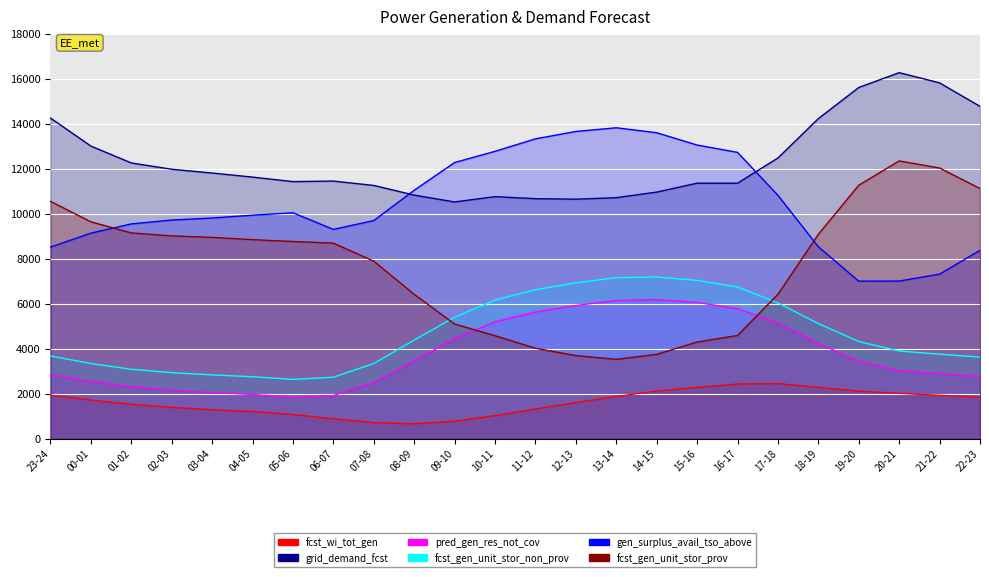

What is the spread (max minus min) of values at 13-14?

11943